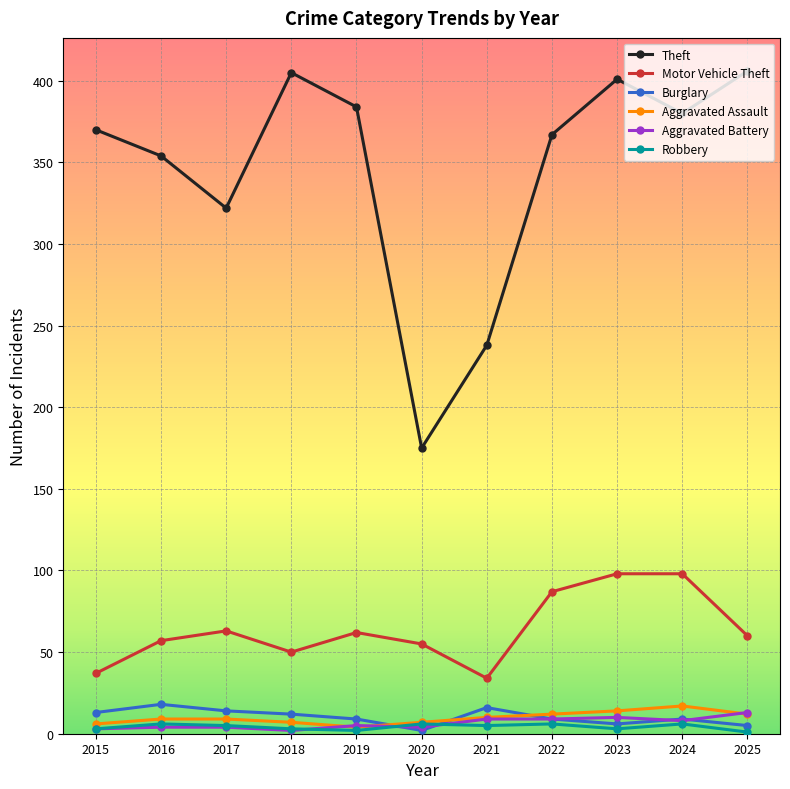

Which series has the largest total across all categories?

Theft